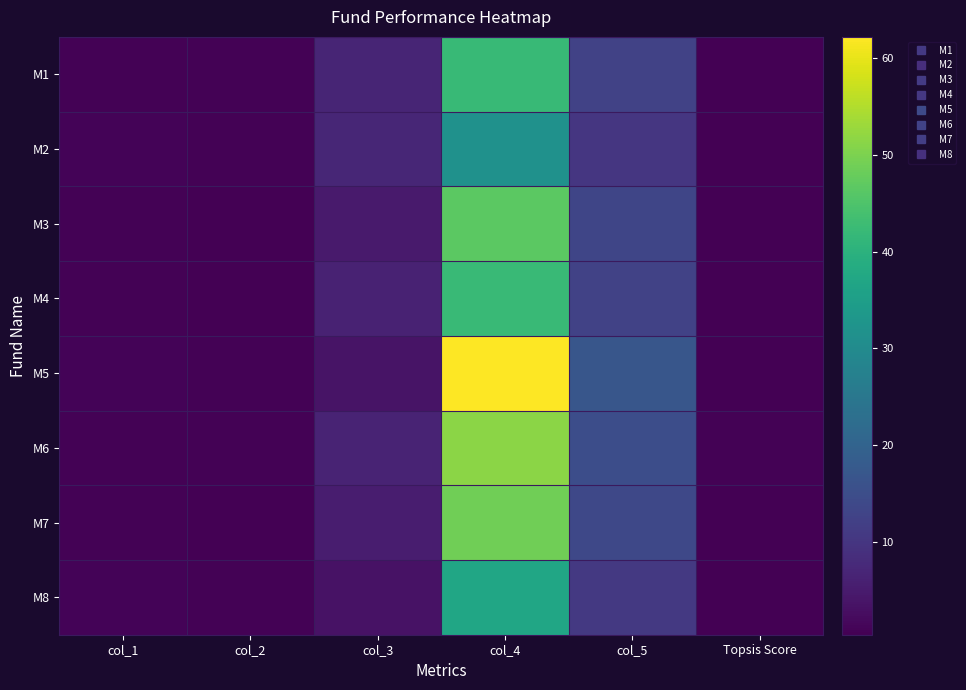

Reading right to left, list all the values displayed in this chart.

M1: Topsis Score=0.6	col_5=12.6	col_4=42.1	col_3=6.7	col_2=0.7	col_1=0.8
M2: Topsis Score=0.5	col_5=10.1	col_4=31.7	col_3=7.0	col_2=0.8	col_1=0.9
M3: Topsis Score=0.4	col_5=13.2	col_4=46.7	col_3=4.8	col_2=0.6	col_1=0.8
M4: Topsis Score=0.5	col_5=12.6	col_4=42.4	col_3=6.4	col_2=0.6	col_1=0.8
M5: Topsis Score=0.6	col_5=16.9	col_4=62.2	col_3=3.6	col_2=0.9	col_1=0.9
M6: Topsis Score=0.7	col_5=14.9	col_4=51.5	col_3=6.5	col_2=0.8	col_1=0.9
M7: Topsis Score=0.4	col_5=13.8	col_4=48.9	col_3=5.3	col_2=0.4	col_1=0.7
M8: Topsis Score=0.4	col_5=10.6	col_4=37.0	col_3=3.4	col_2=0.9	col_1=0.9